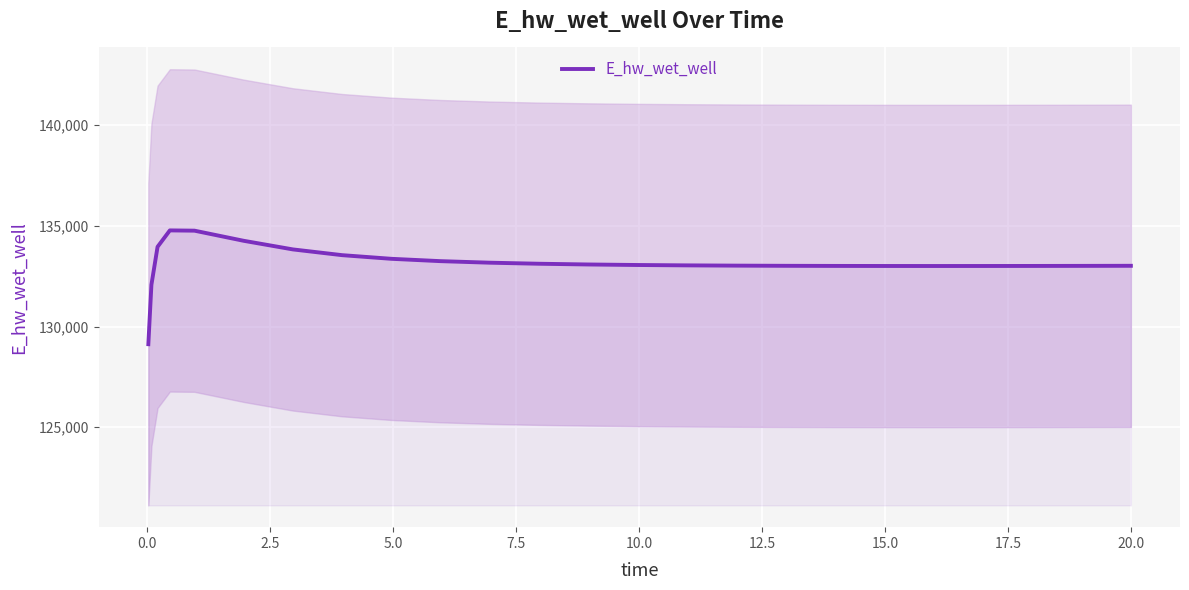

What is the average value?

133141.3